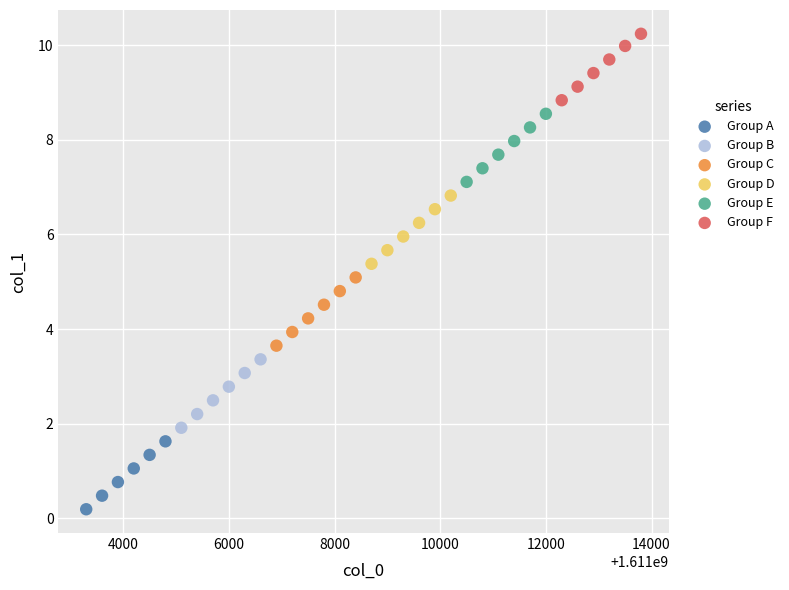

Which series reaches the maximum Y coordinate?

Group F